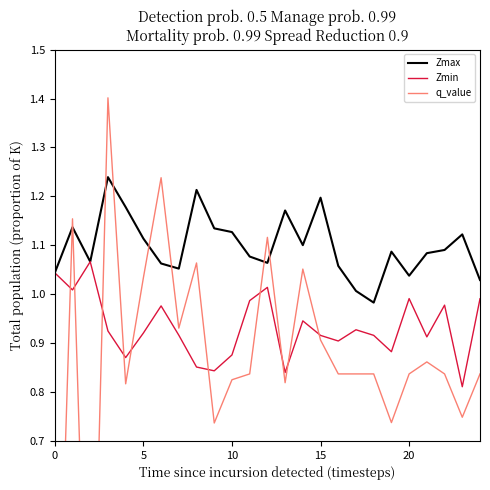

Rank the series by their average value, from lowest to highest.

q_value, Zmin, Zmax